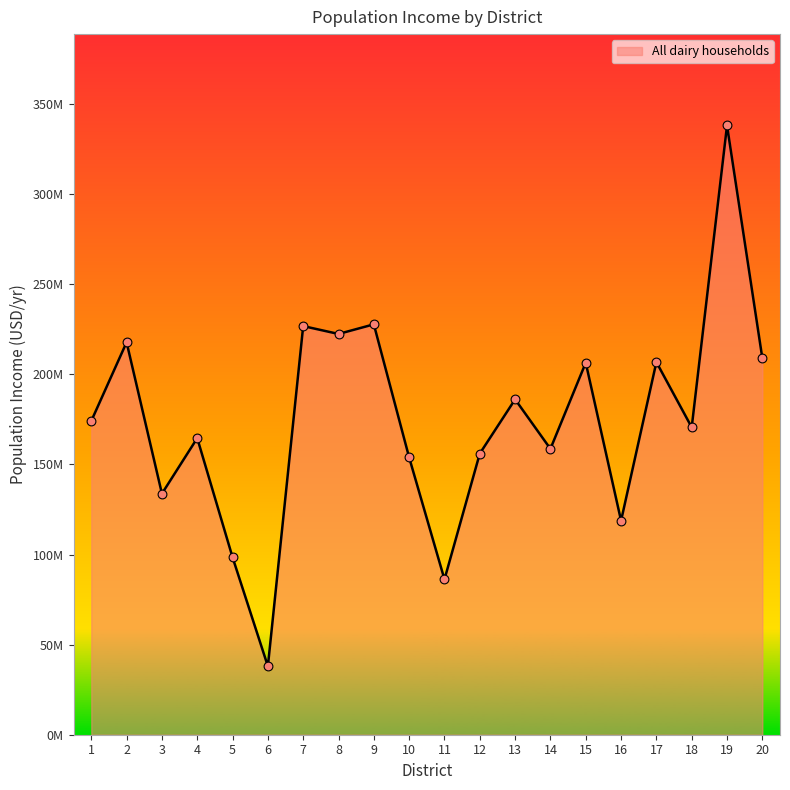

Does the chart have visible grid lines?

No